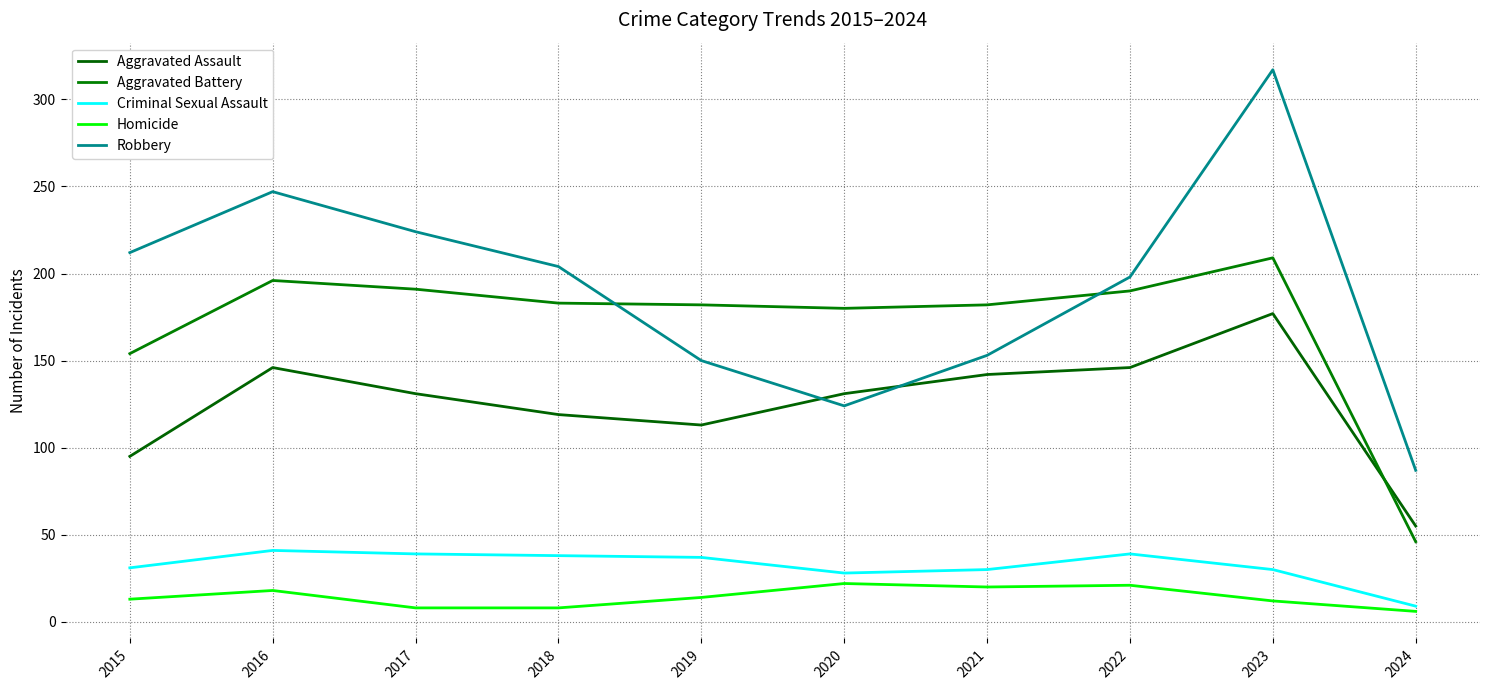

The value of Aggravated Assault at 2018 is 59. True or false?

False